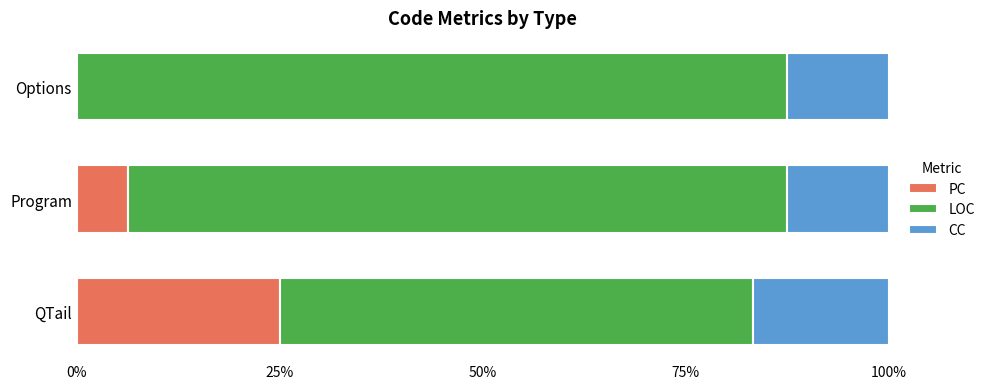

What are all the series names shown in the legend?

PC, LOC, CC